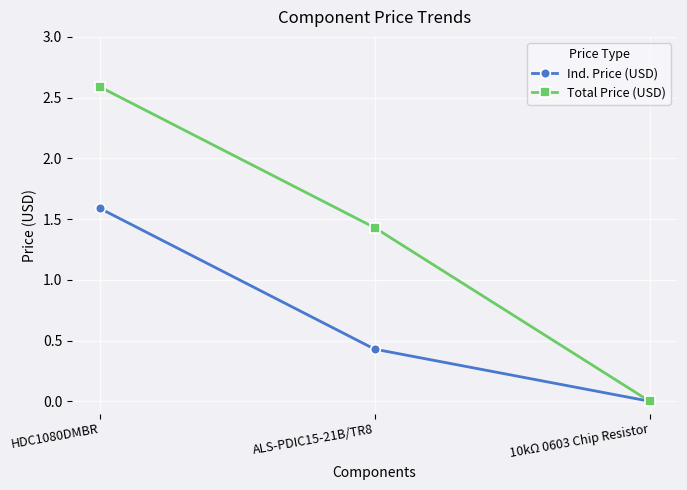

Is this an area chart (filled region under the line)?

No